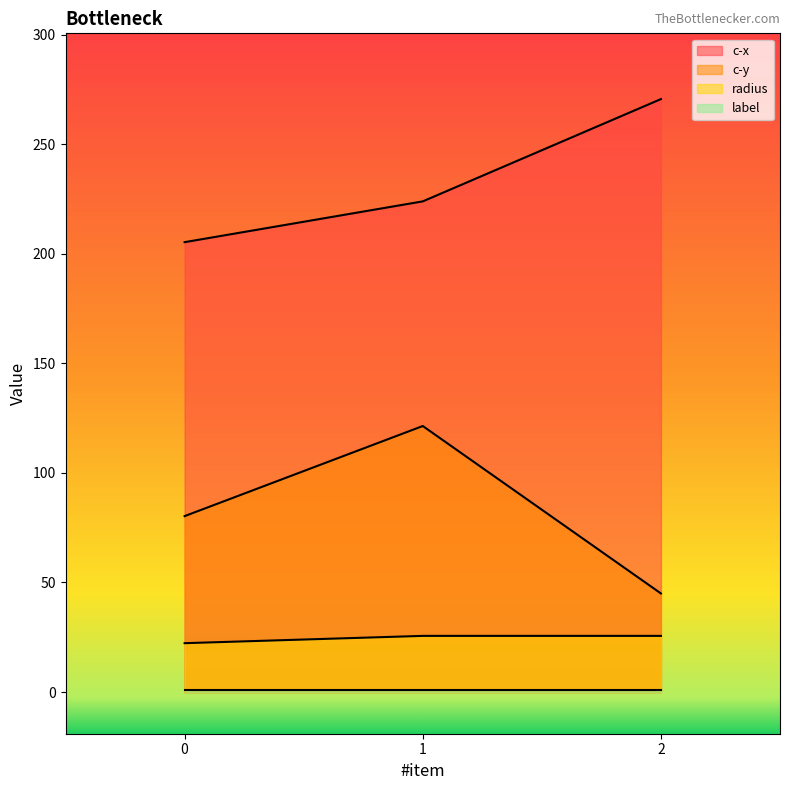

Is it true that c-x equals 205.3 at 0?

True